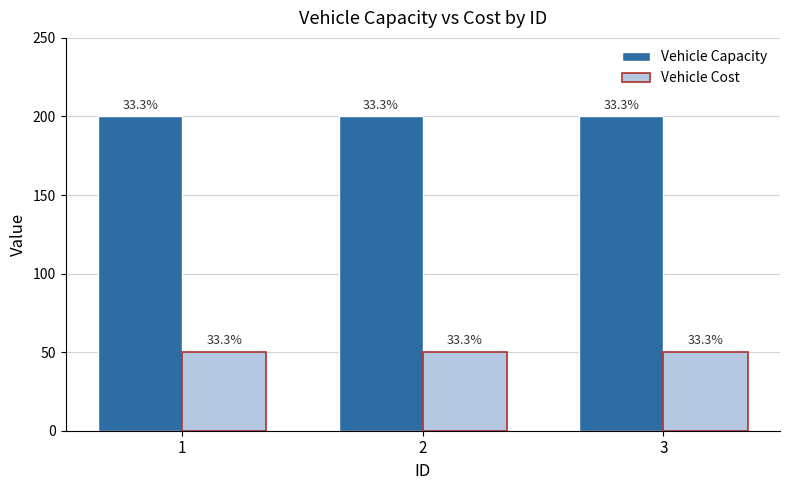

At 3, list the series in order from smallest to largest.

Vehicle Cost, Vehicle Capacity